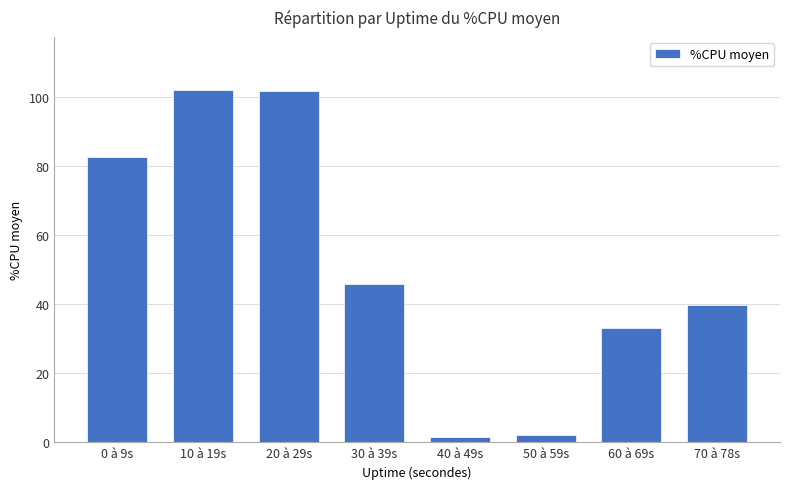

How many values exceed 45?

4